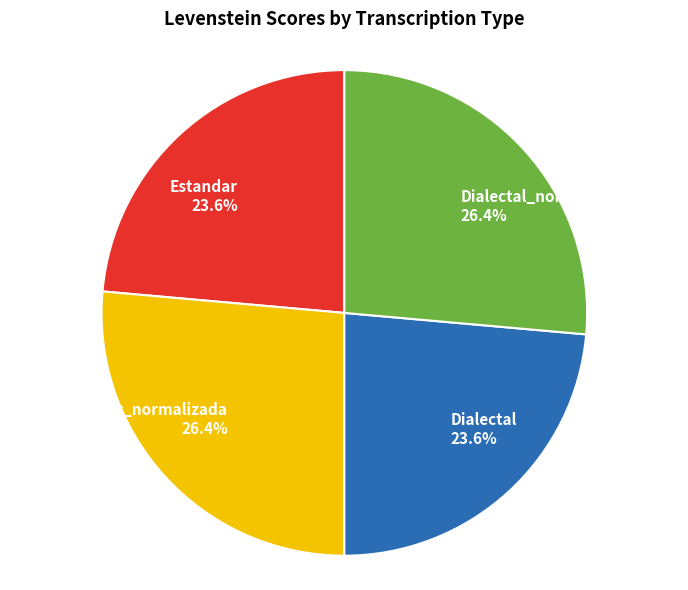

Does Dialectal represent more than half of the total?

No